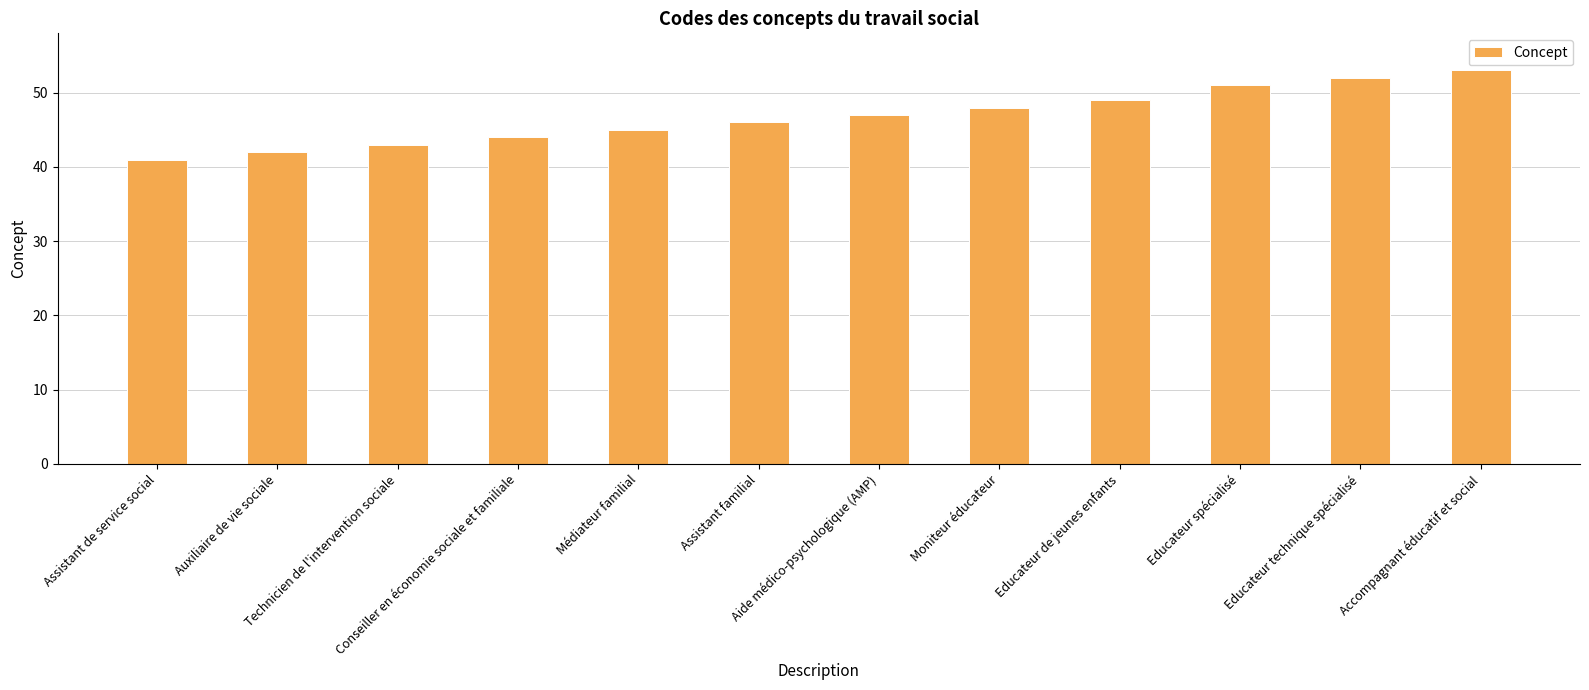

Reading left to right, list all the values displayed in this chart.

41	42	43	44	45	46	47	48	49	51	52	53